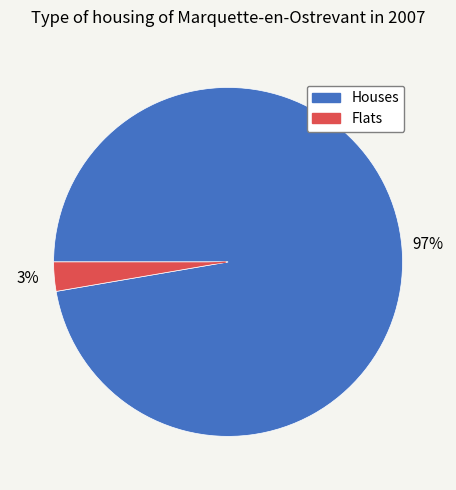

To the nearest percent, what is the average slice percentage?

50%